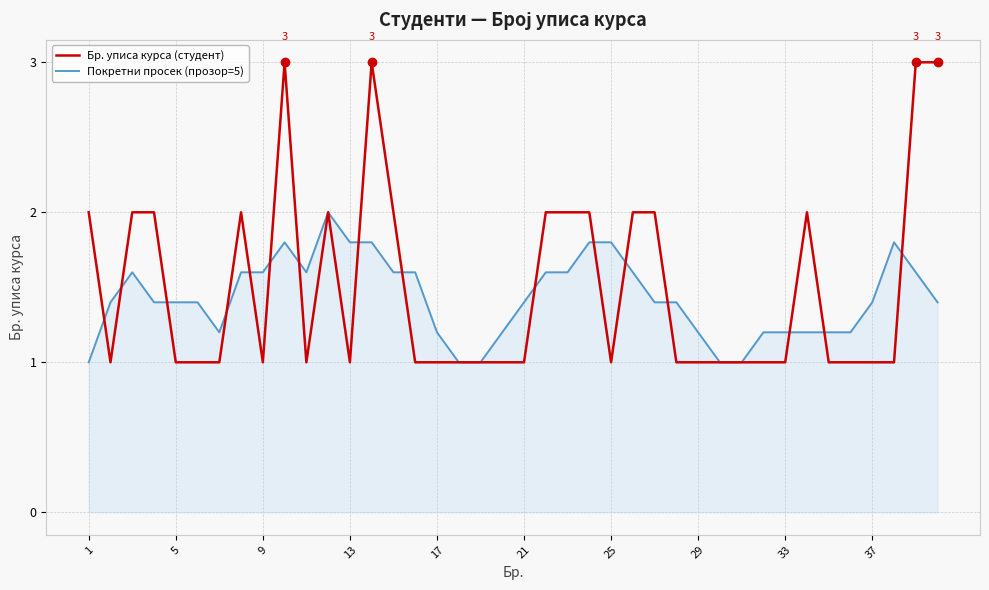

Which series has the largest range (max minus min)?

Бр. уписа курса (студент)